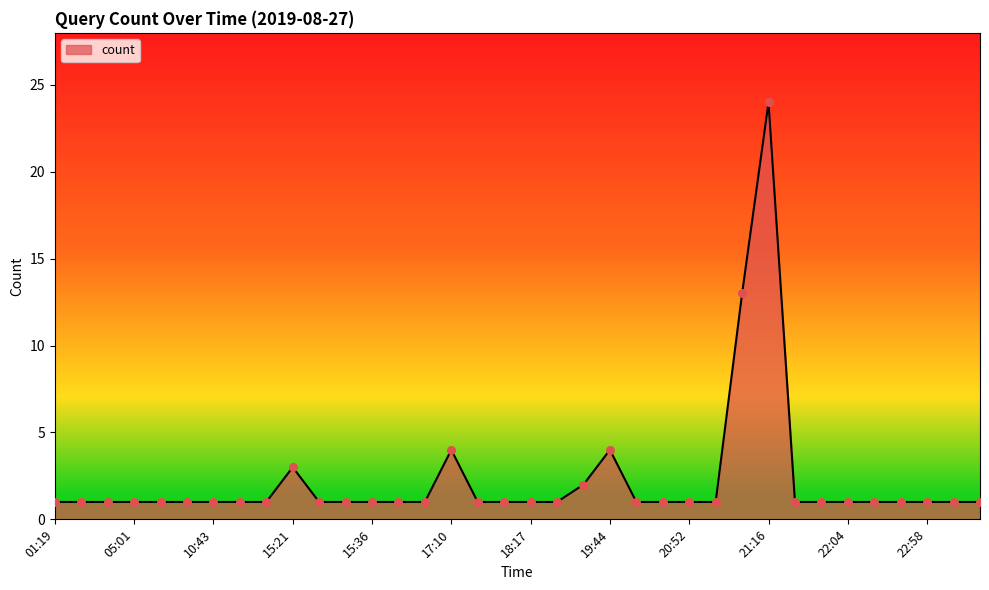

What is the maximum value shown in the chart?

24